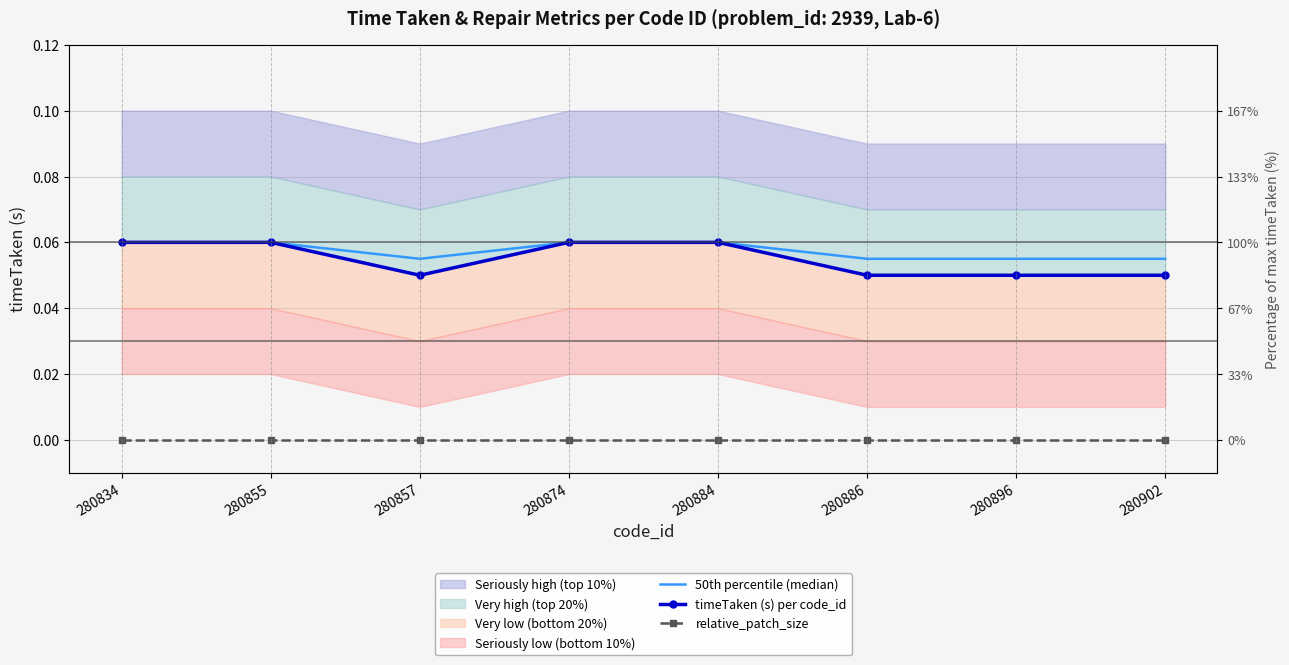

Reading left to right, transcribe all the data shown in this chart.

50th percentile (median): 0.1	0.1	0.1	0.1	0.1	0.1	0.1	0.1
timeTaken (s) per code_id: 0.1	0.1	0.1	0.1	0.1	0.1	0.1	0.1
relative_patch_size: 0.0	0.0	0.0	0.0	0.0	0.0	0.0	0.0